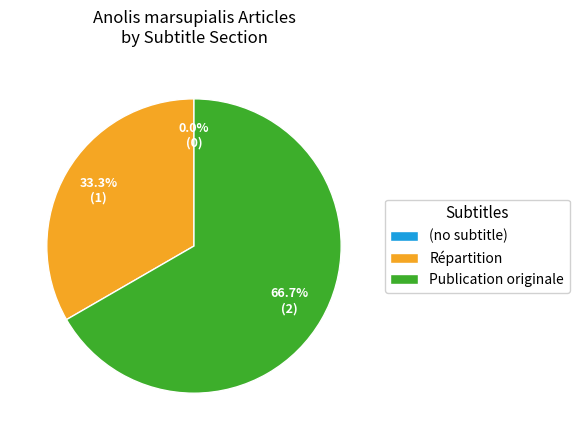

What is the ratio of the value at Publication originale to the value at Répartition?

2.0